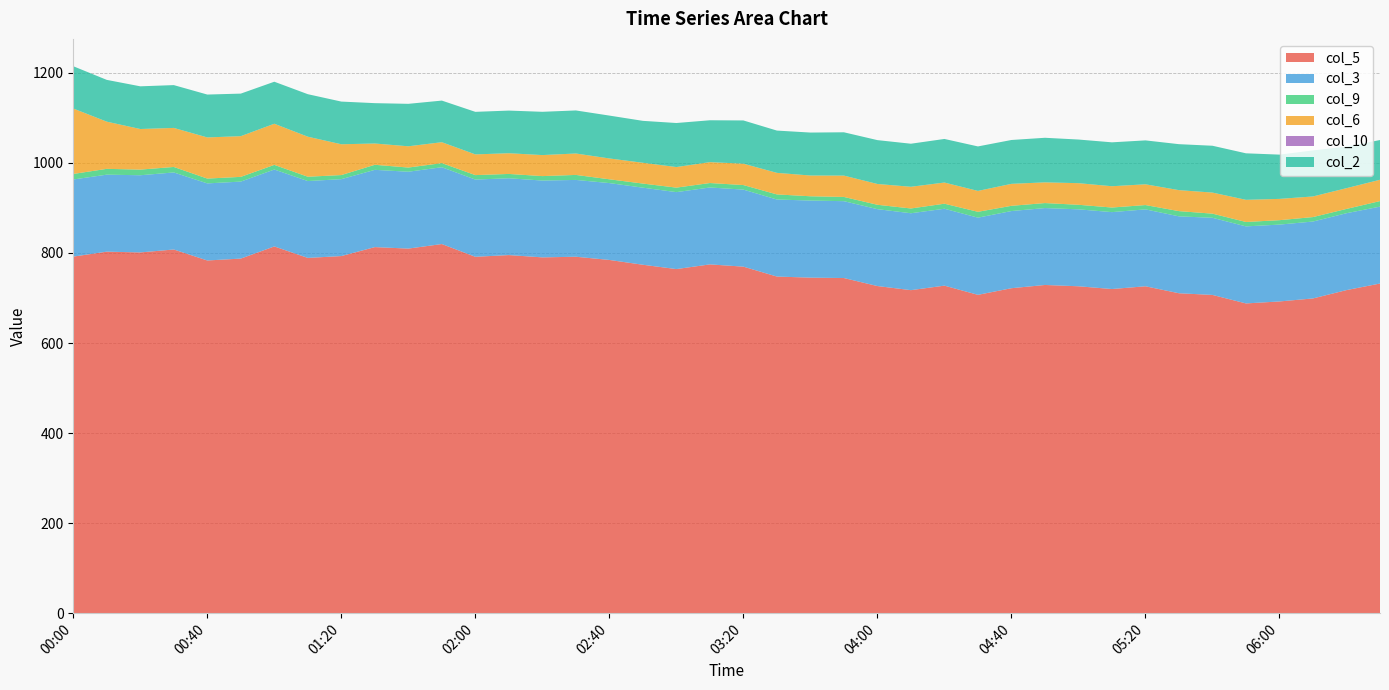

Reading left to right, extract all data points from this chart.

col_5: 791.9	802.9	801.2	807.7	783.3	787.5	814.5	789.0	793.1	813.0	809.7	819.8	791.5	795.3	790.2	791.6	784.5	773.8	764.2	774.6	769.6	747.6	745.2	744.3	726.5	717.4	727.4	707.0	721.7	728.9	726.0	719.9	726.0	710.5	706.8	687.9	692.3	699.0	717.5	732.1
col_3: 171.3	171.0	171.4	171.1	171.2	171.0	170.8	170.7	170.8	171.6	170.7	170.6	171.5	170.6	170.6	170.6	170.7	171.2	170.9	170.8	171.1	171.1	171.2	170.7	170.8	170.8	170.8	171.4	171.4	170.8	170.9	170.8	170.8	170.8	171.3	171.1	170.7	170.8	170.8	170.8
col_9: 12.3	12.9	12.5	12.2	10.7	10.5	10.3	9.6	9.1	11.2	9.3	9.1	9.9	9.6	9.9	11.1	8.4	9.1	10.0	9.9	10.1	11.3	9.5	9.4	9.7	10.6	11.2	13.0	11.6	11.1	10.1	10.2	9.6	11.6	9.2	9.8	9.8	9.9	9.5	12.3
col_6: 145.3	104.8	90.2	86.7	91.4	90.4	91.4	88.9	68.4	47.3	47.2	46.5	46.0	46.0	46.7	47.6	46.3	46.2	45.7	46.4	47.5	47.9	46.1	47.4	46.2	48.2	47.0	46.4	48.8	46.0	48.0	47.3	46.1	46.6	46.8	49.2	47.3	45.8	46.1	47.3
col_10: 0.0	0.0	0.0	0.0	0.0	0.0	0.0	0.0	0.0	0.0	0.0	0.0	0.0	0.0	0.0	0.0	0.0	0.0	0.0	0.0	0.0	0.0	0.0	0.0	0.0	0.0	0.0	0.0	0.0	0.0	0.0	0.0	0.0	0.0	0.0	0.0	0.0	0.0	0.0	0.1
col_2: 93.9	92.8	94.8	95.1	95.2	94.5	93.3	94.4	94.8	89.6	94.3	92.4	94.5	94.7	96.1	95.6	95.2	93.1	97.8	93.0	96.0	93.9	95.4	96.2	97.4	95.6	96.8	98.8	97.4	99.0	96.9	97.5	97.5	102.1	104.0	103.3	98.3	102.3	92.4	88.2